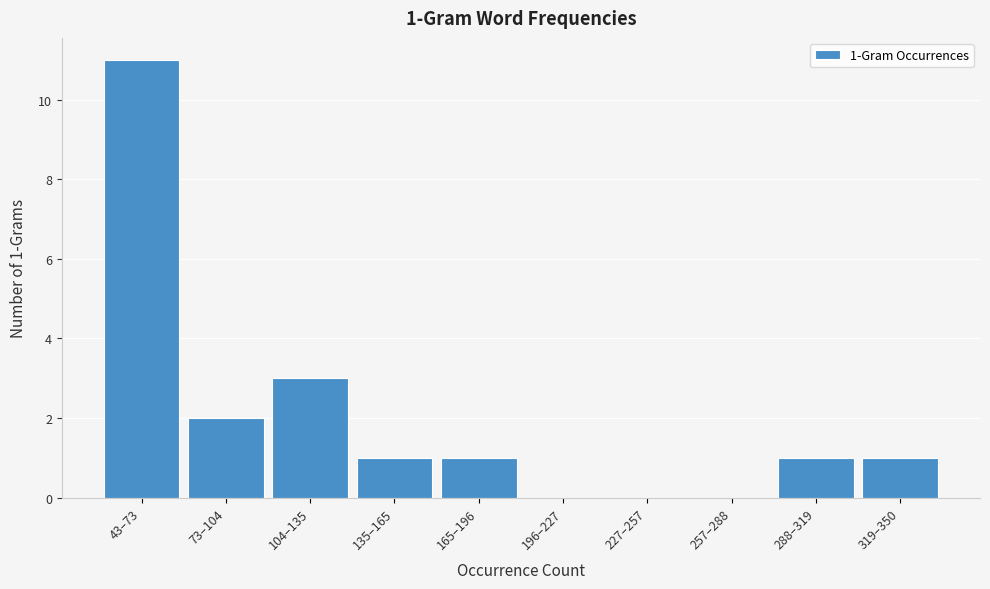

Reading right to left, what are all the values shown in this chart?

319–350=1	288–319=1	257–288=0	227–257=0	196–227=0	165–196=1	135–165=1	104–135=3	73–104=2	43–73=11